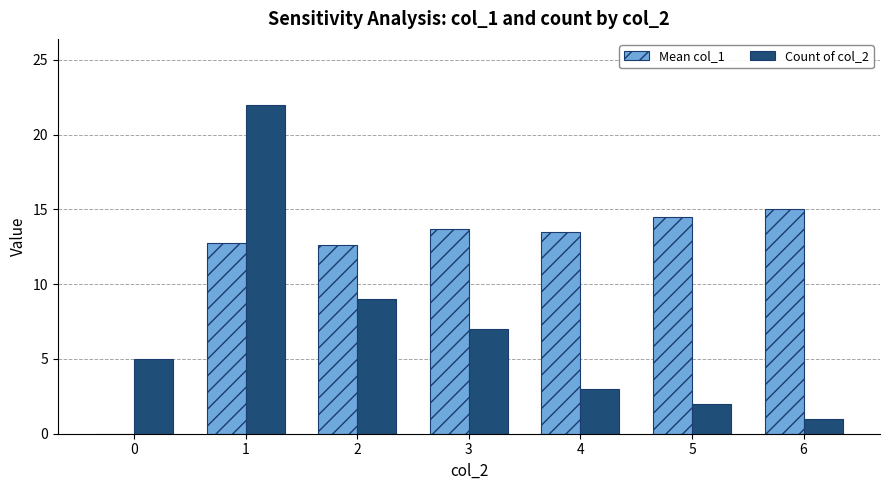

What are all the series names shown in the legend?

Mean col_1, Count of col_2